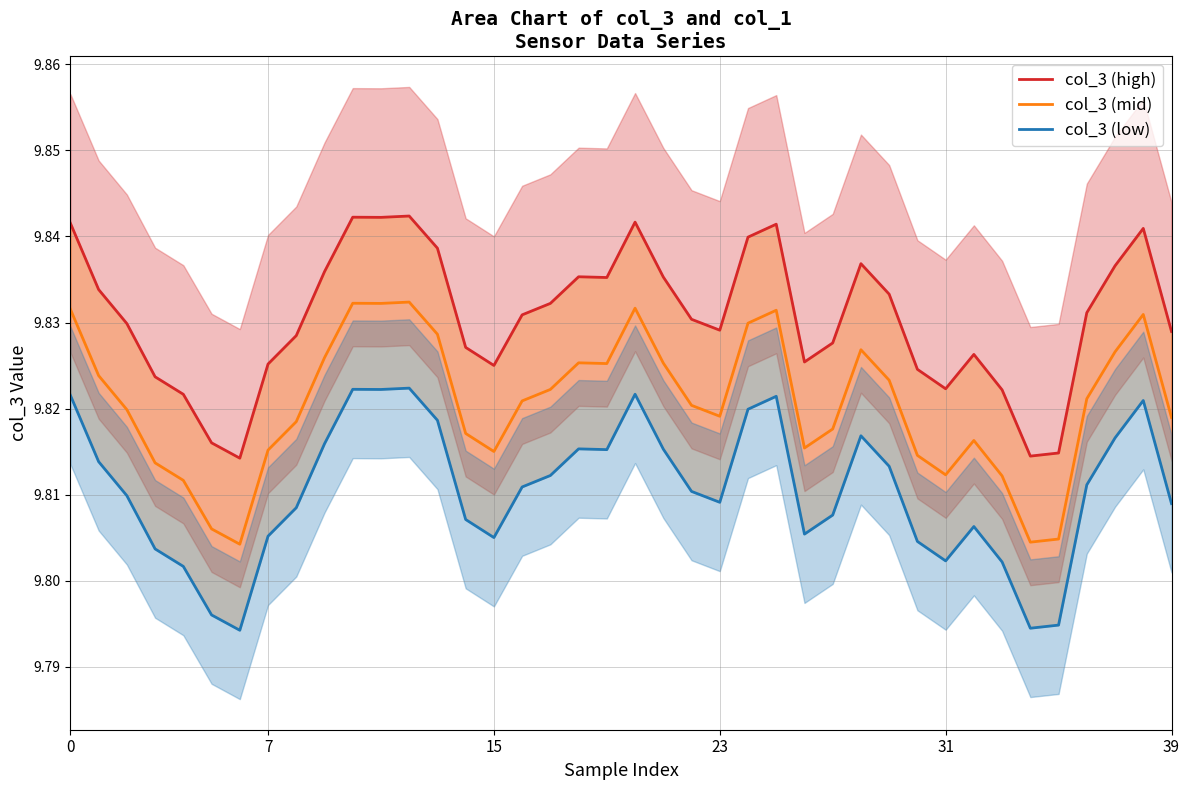

How many categories are shown in the chart?

40